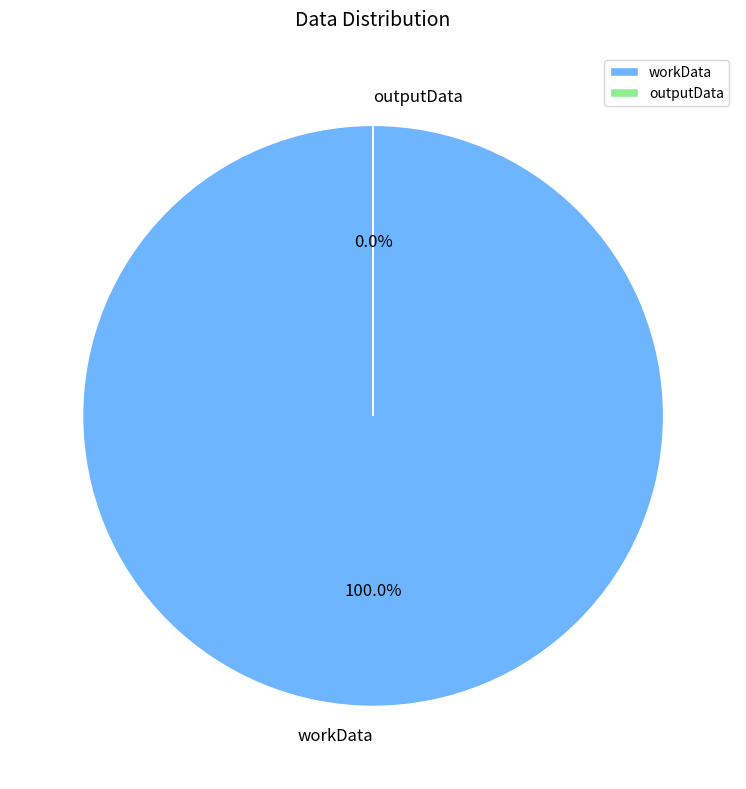

Which slice is the largest?

workData